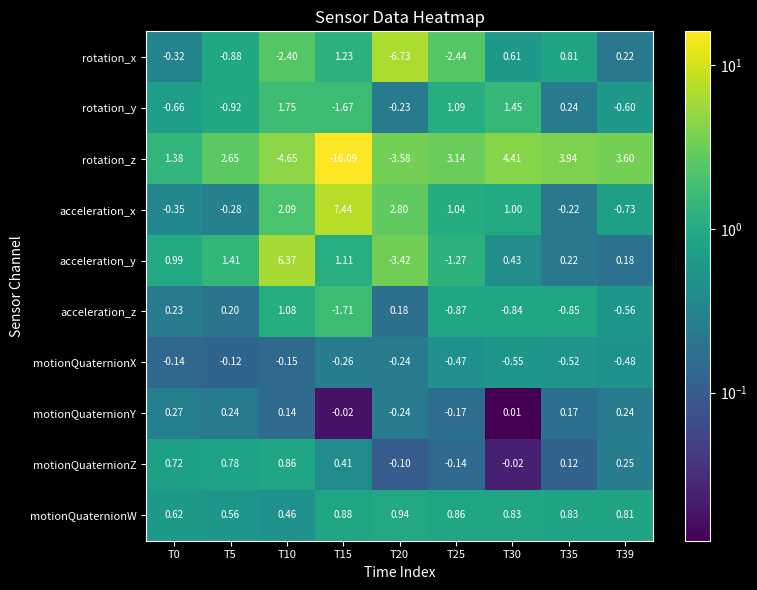

Is the value of acceleration_x at T10 greater than the value of acceleration_z at T20?

Yes